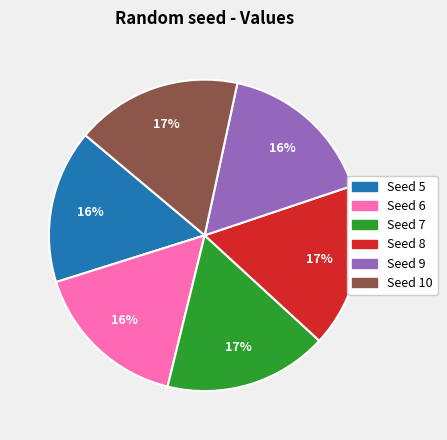

What percentage is the Seed 10 slice, to the nearest percent?

17%